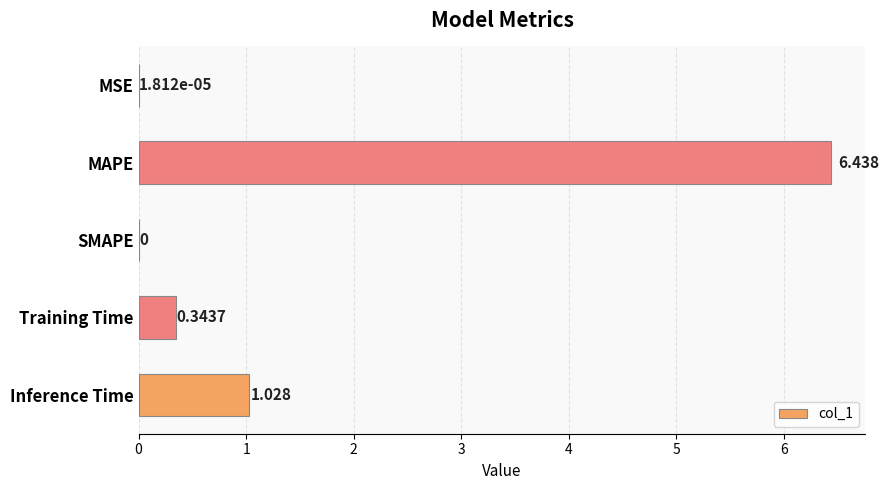

Which category has the highest value across all series?

MAPE